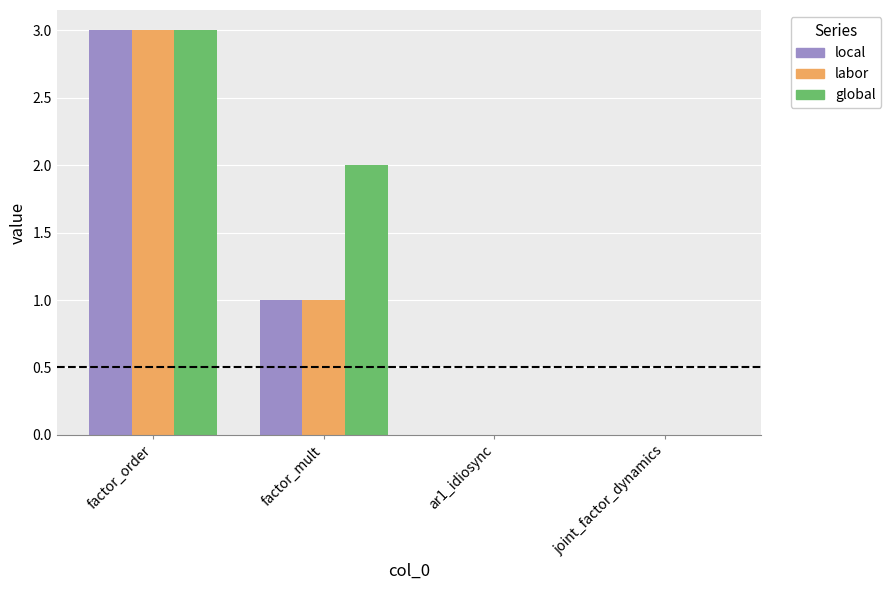

What are all the series names shown in the legend?

local, labor, global